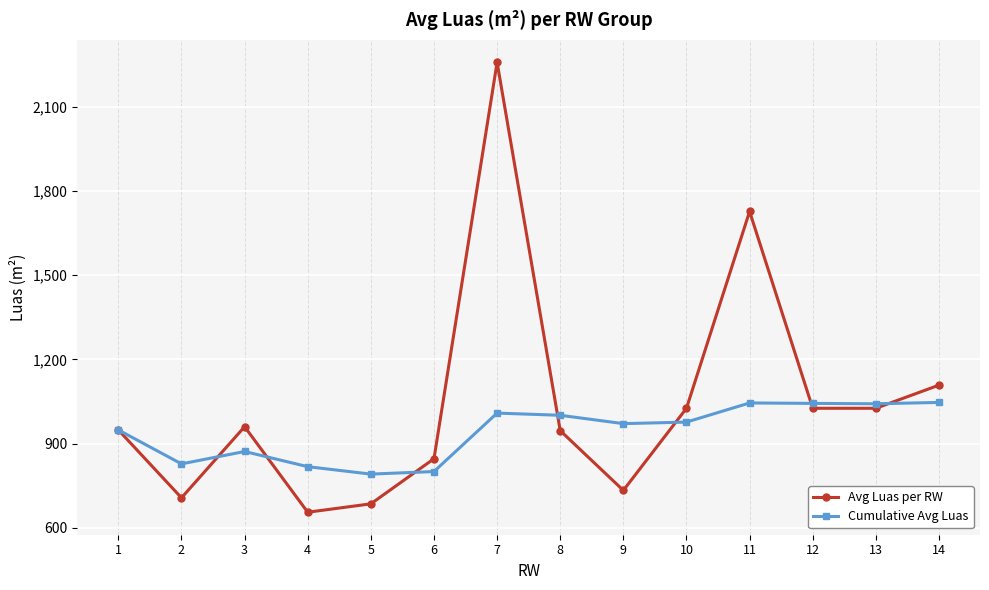

Which series has the largest range (max minus min)?

Avg Luas per RW